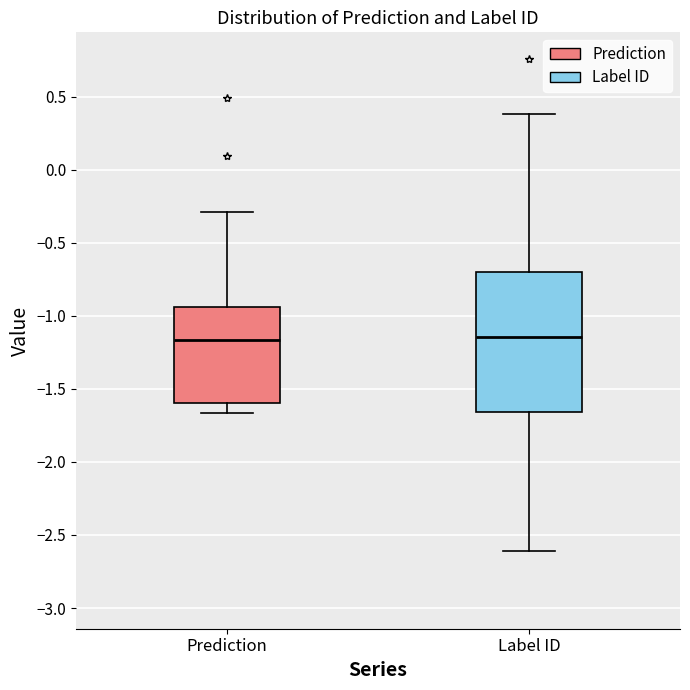

Where is the upper edge of the box for Prediction on the y-axis? The values are not printed on the chart, so give them approximately, as read against the axis.

-0.95